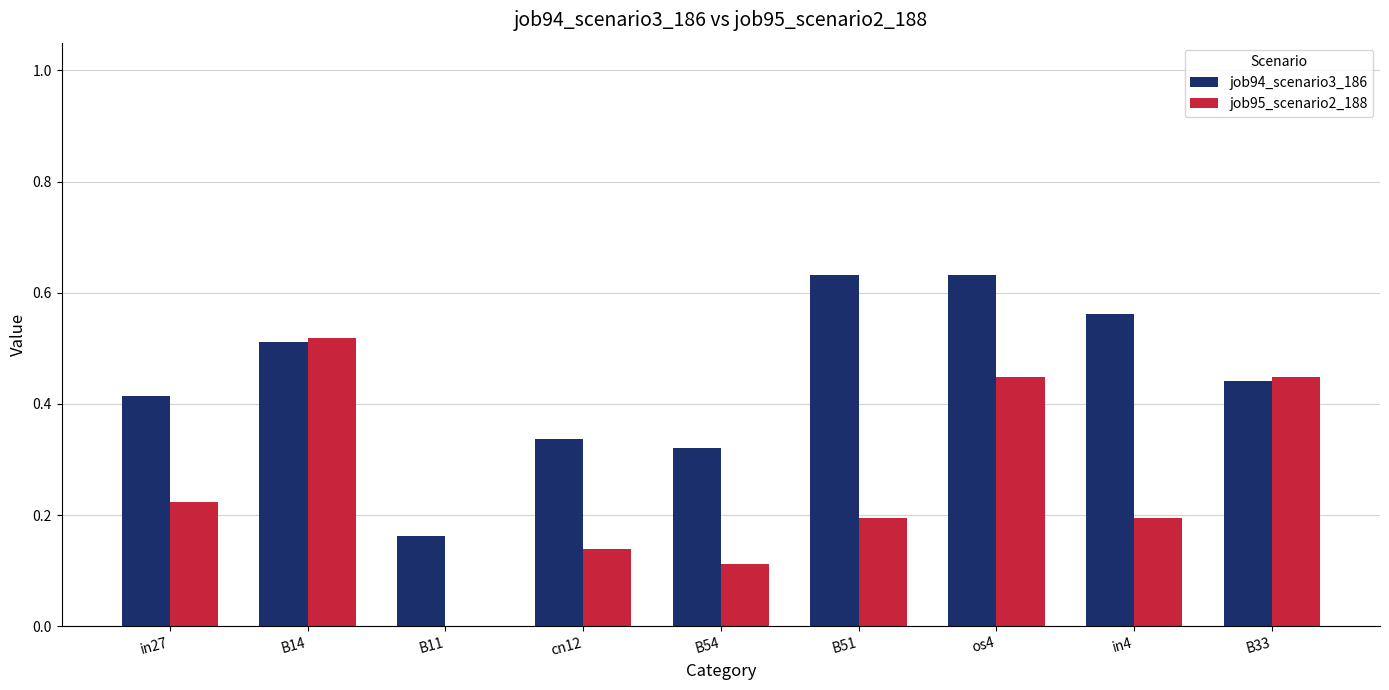

How many data points does each series have?

9